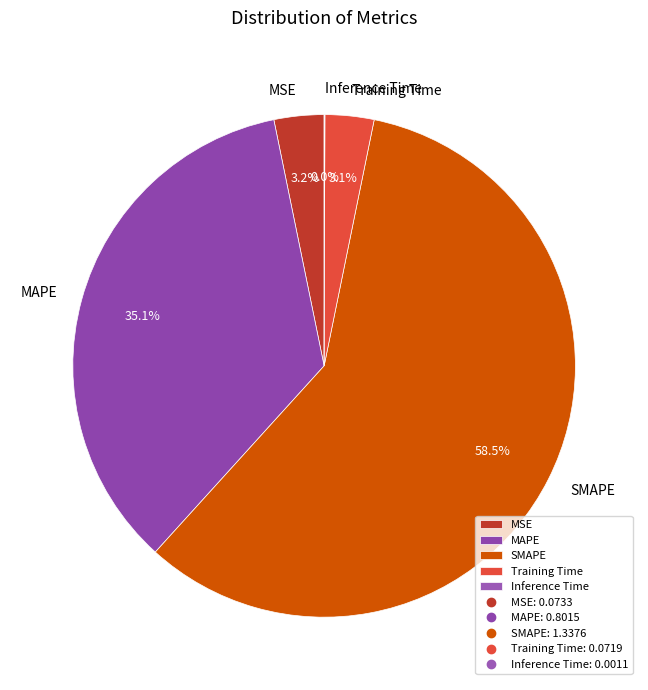

Is it true that Training Time is 3% of the pie?

True